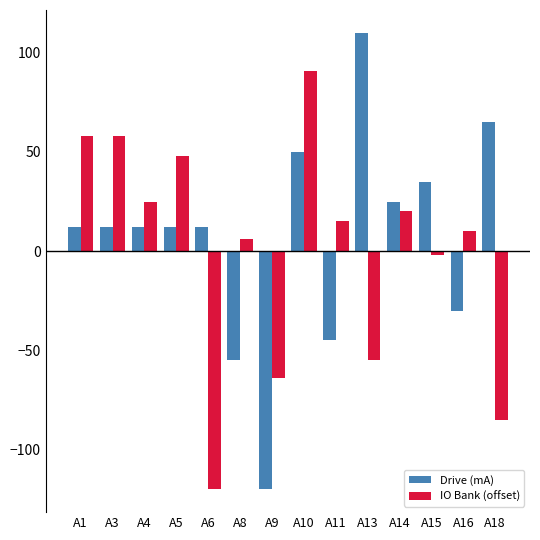

What is the sum of all Drive (mA) values?

95